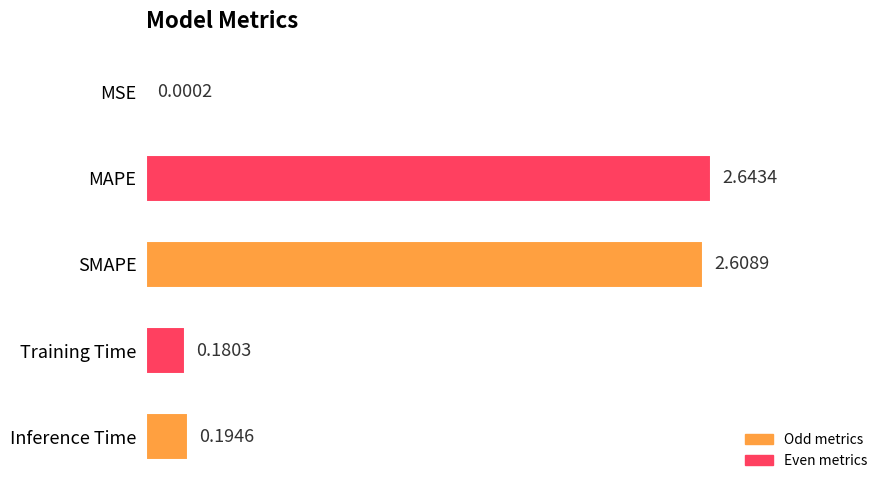

Between Inference Time and Training Time, which is larger?

Inference Time